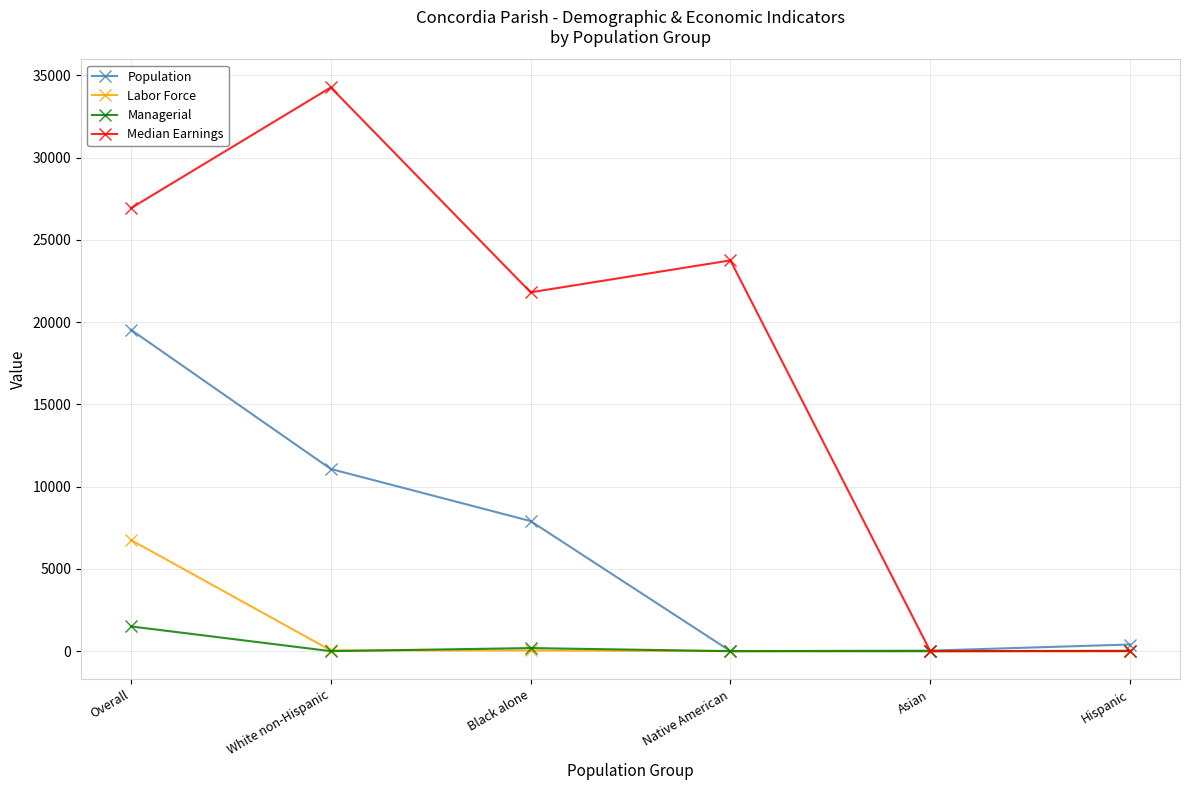

Which series has the largest range (max minus min)?

Median Earnings